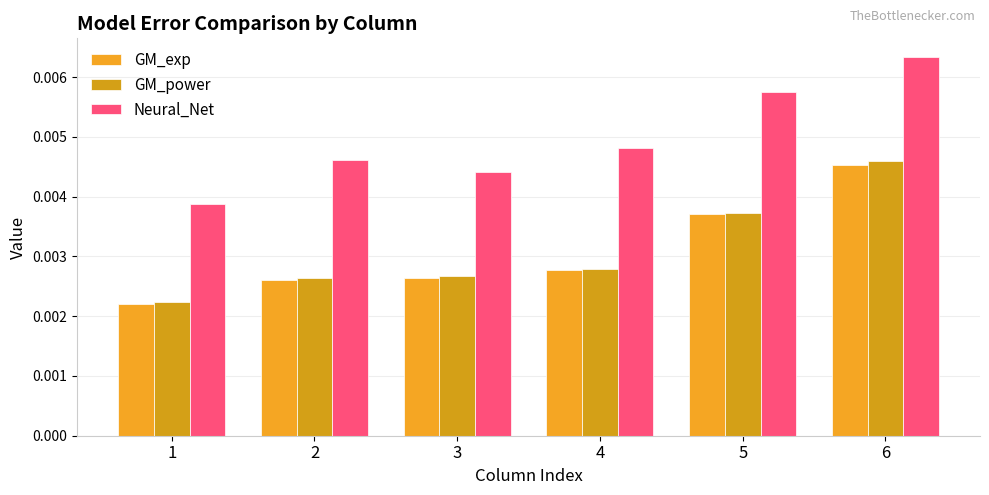

Which series has the largest range (max minus min)?

Neural_Net